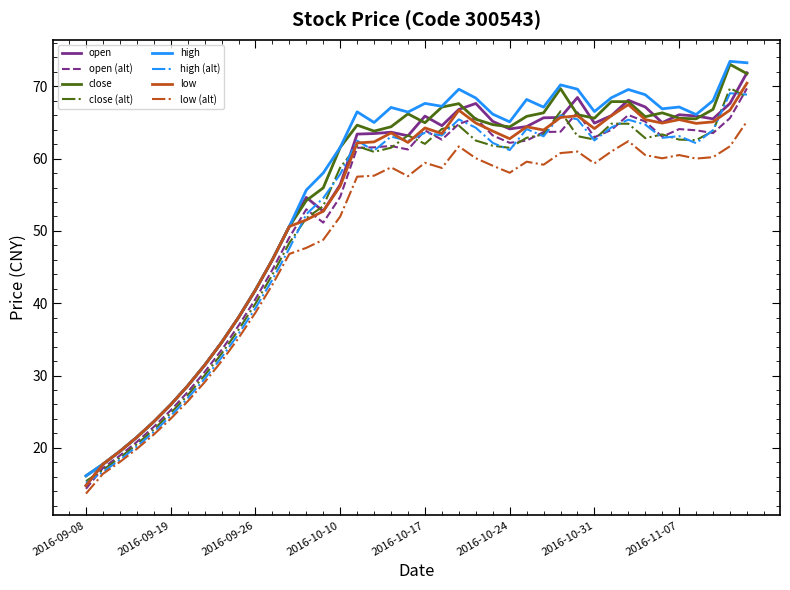

Which series has the widest spread of values?

high